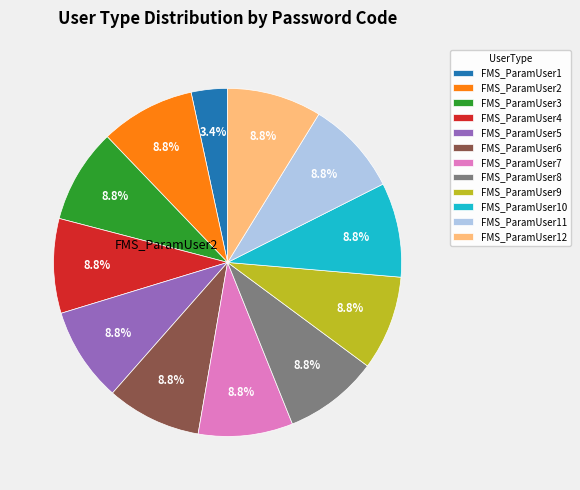

Is there a majority slice in this chart?

No